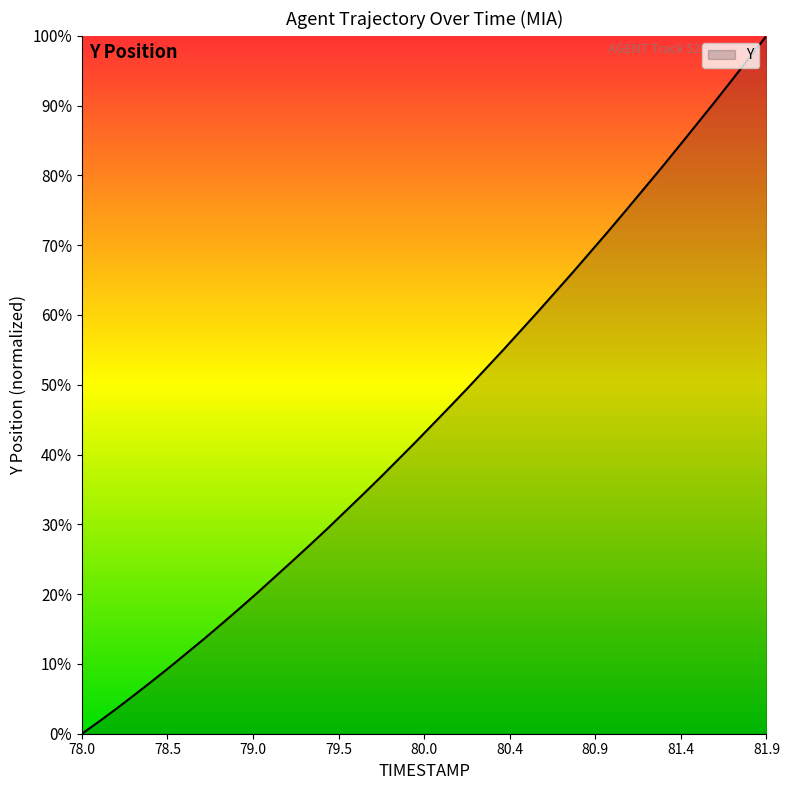

Does the chart have visible grid lines?

No